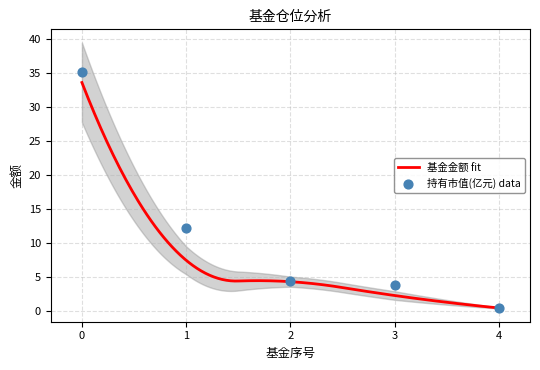

What is the change in value from 2 to 4?

-4.0